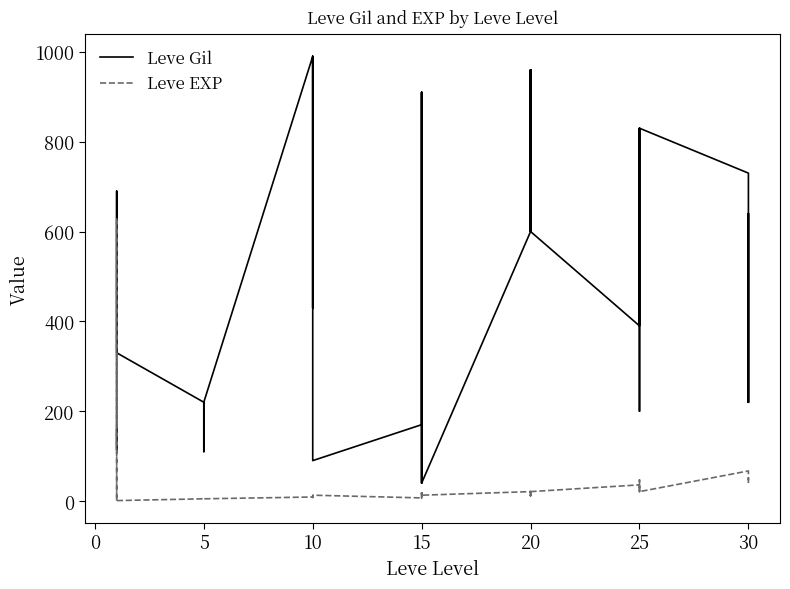

What is the sum of all Leve Gil values?

19429